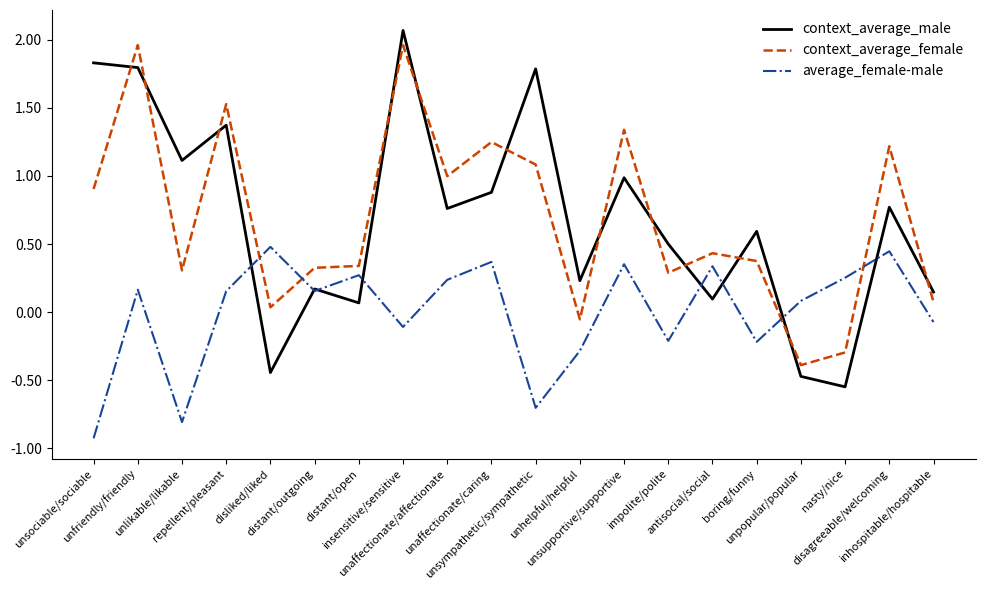

How many times do context_average_female and context_average_male cross each other?

12